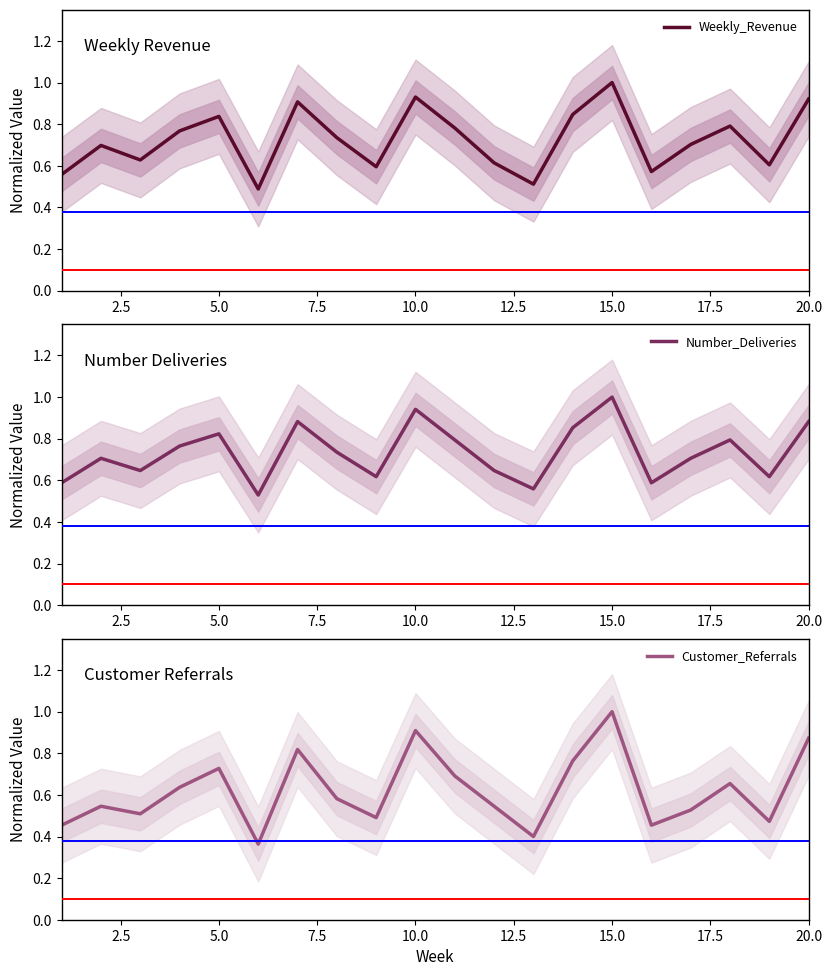

What is the approximate value of Customer_Referrals at 15.0?

1.0